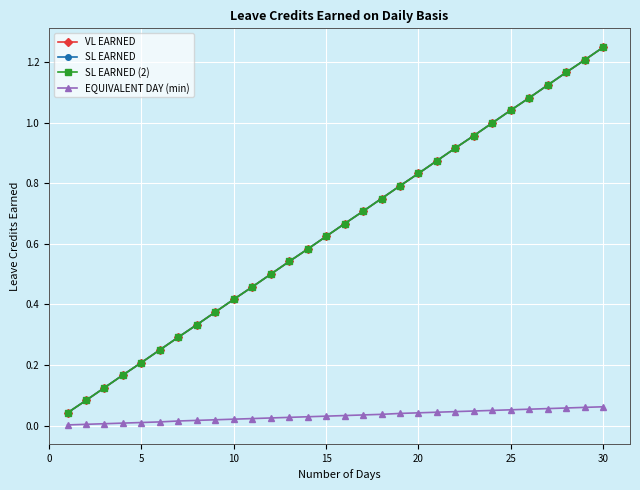

At how many categories does at least one series exceed 0?

30